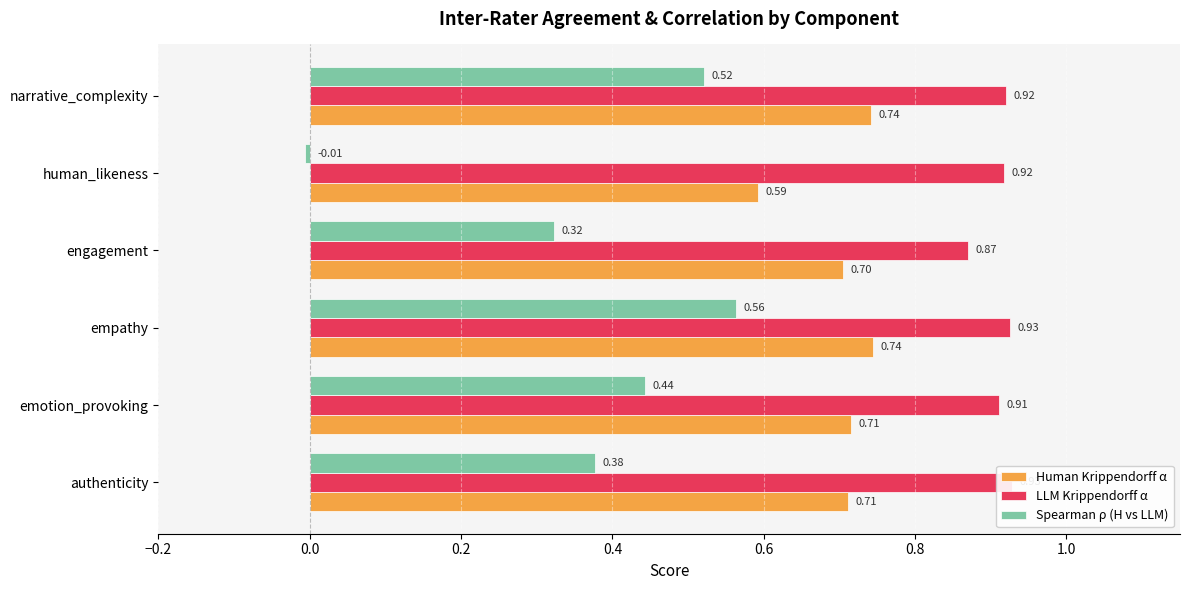

What is the difference between the maximum and minimum values in the Spearman ρ (H vs LLM) series?

0.6